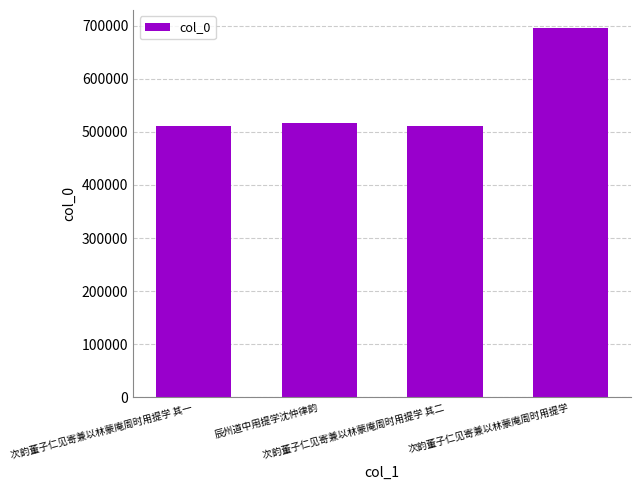

What is the difference between the maximum and second lowest values?

183110